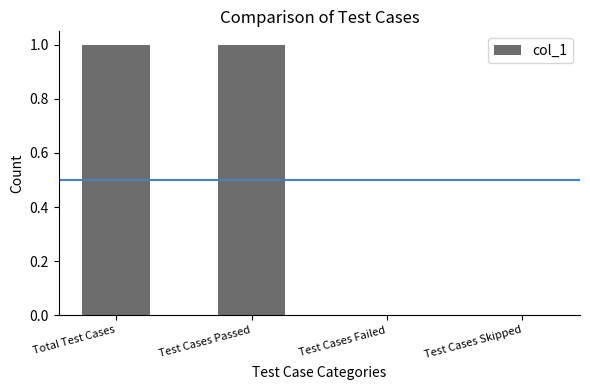

The chart shows a value of 1 at Test Cases Passed. True or false?

True